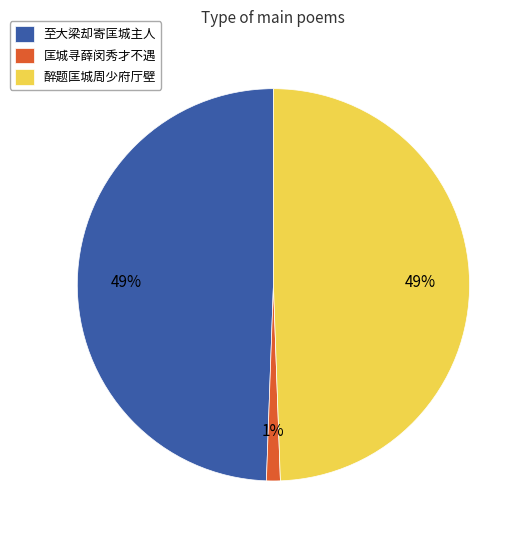

To the nearest percent, what is the difference between the 匡城寻薛闵秀才不遇 and 至大梁却寄匡城主人 slice percentages?

48%